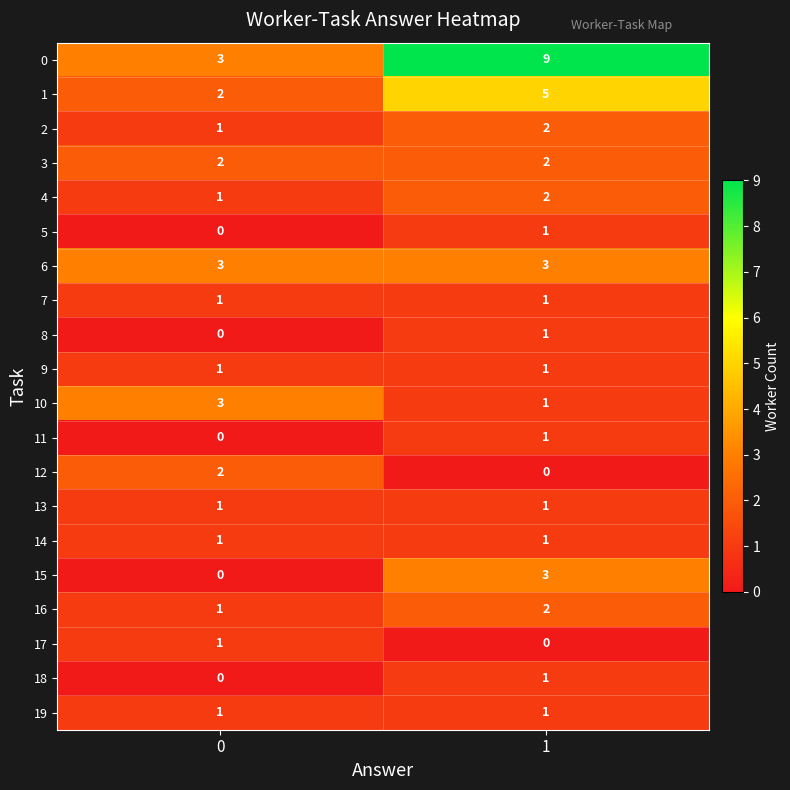

What is the total value across all series at 1?

38